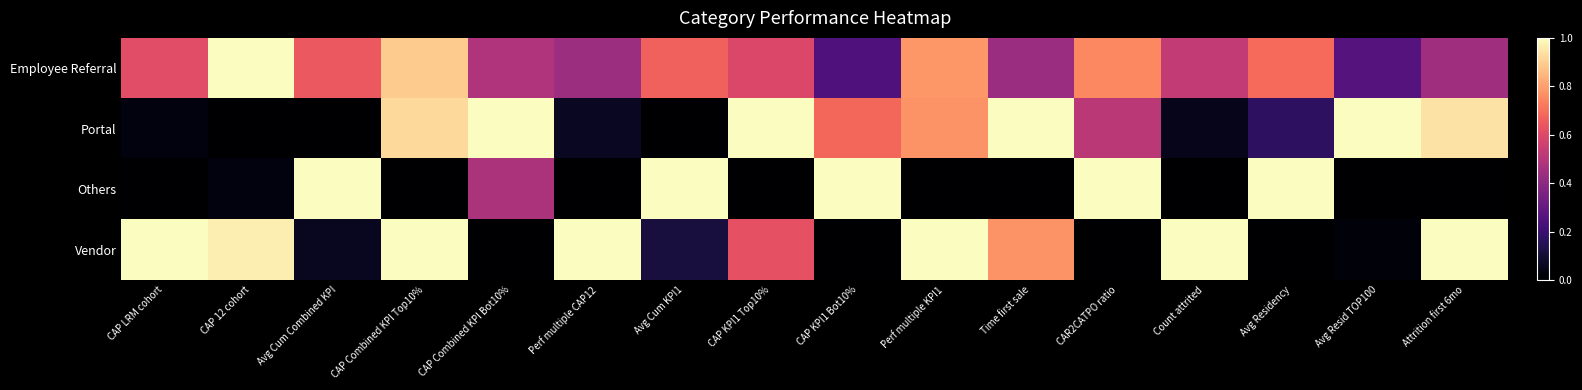

What is the spread (max minus min) of values at CAP Combined KPI Top10%?

1.0